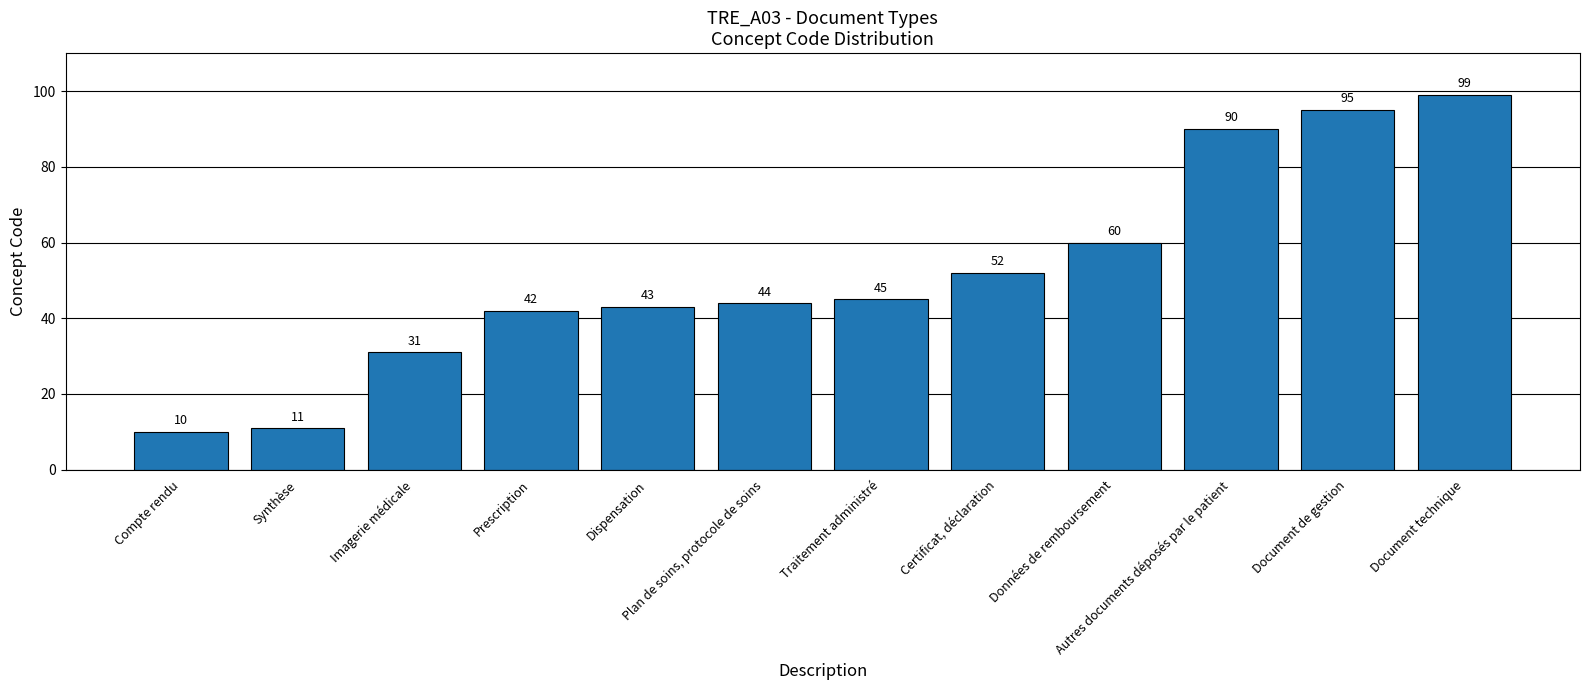

Read the value at Autres documents déposés par le patient, to the nearest 5.

90